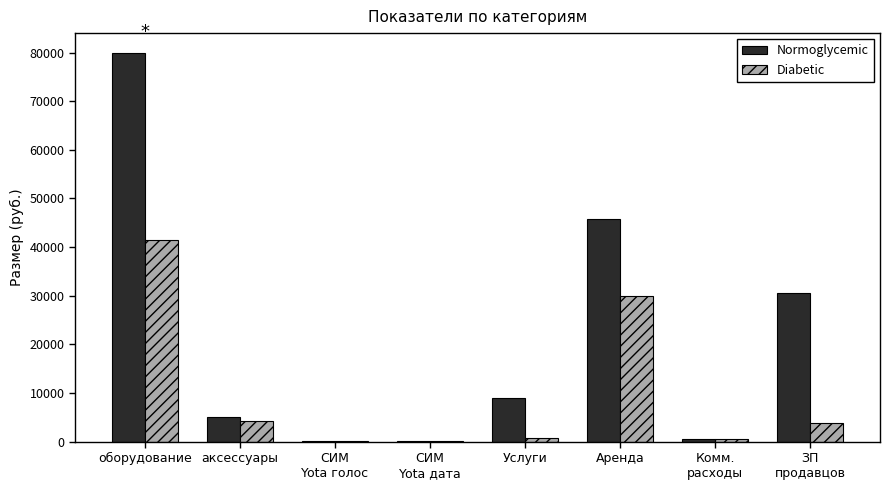

What are all the series names shown in the legend?

Normoglycemic, Diabetic